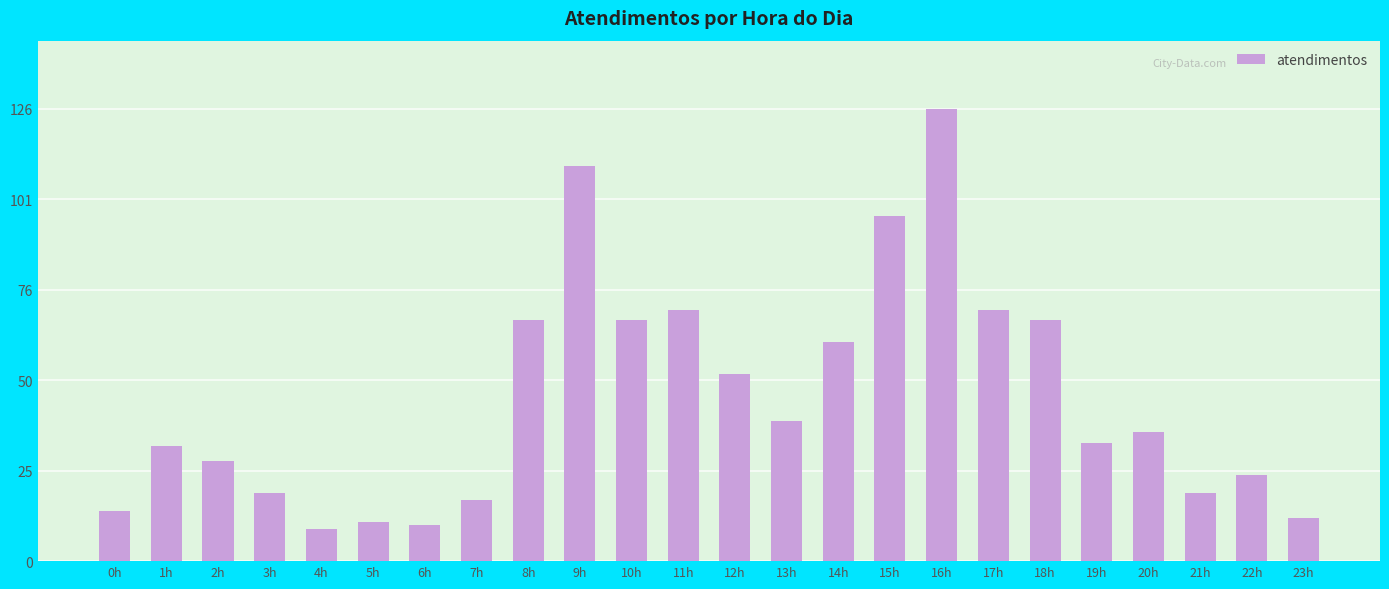

At which category does the chart reach its peak across all series?

16h